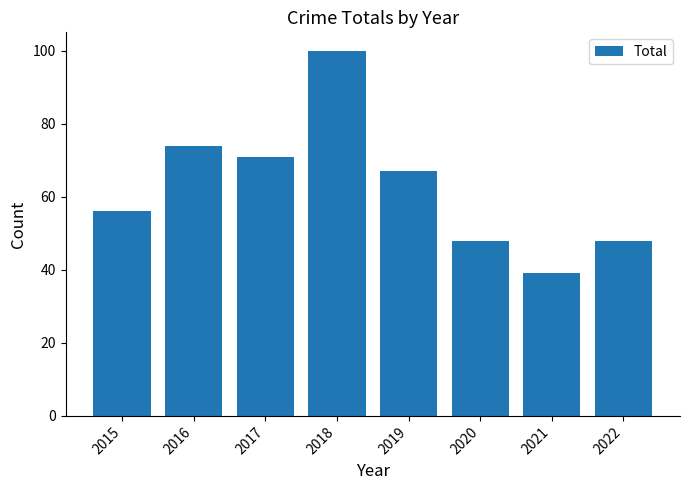

Reading right to left, transcribe all the data shown in this chart.

48	39	48	67	100	71	74	56